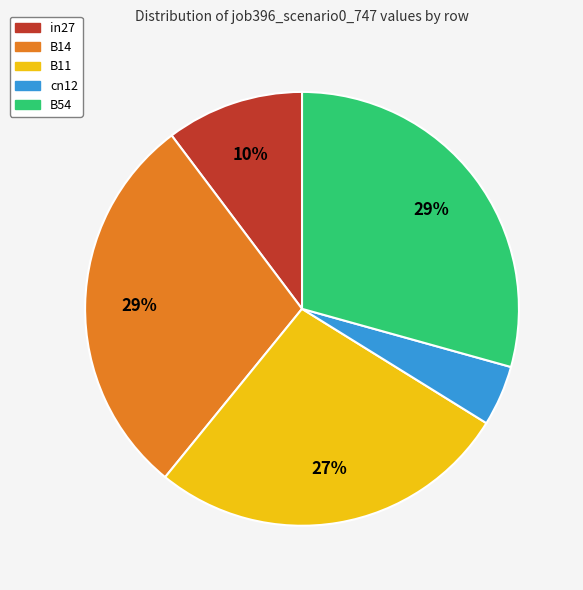

Do B11 and B14 together represent more than half of the pie?

Yes